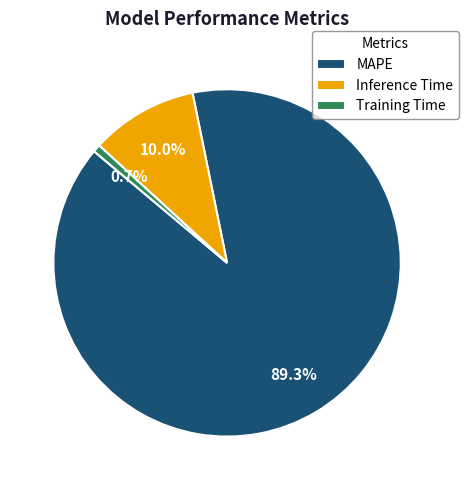

To the nearest percent, what is the difference between the largest and smallest slice percentages?

89%